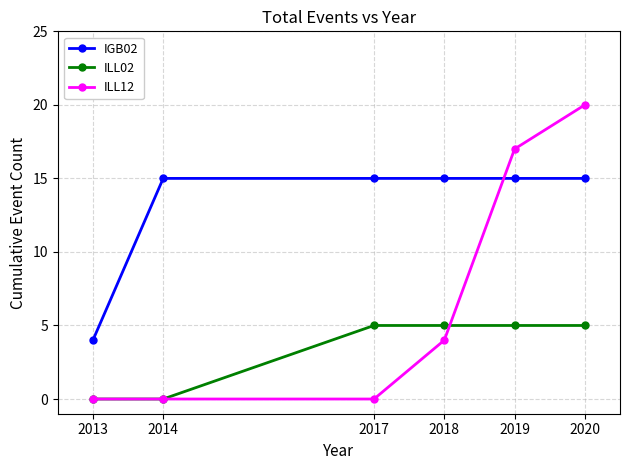

What is the sum of all ILL12 values?

41